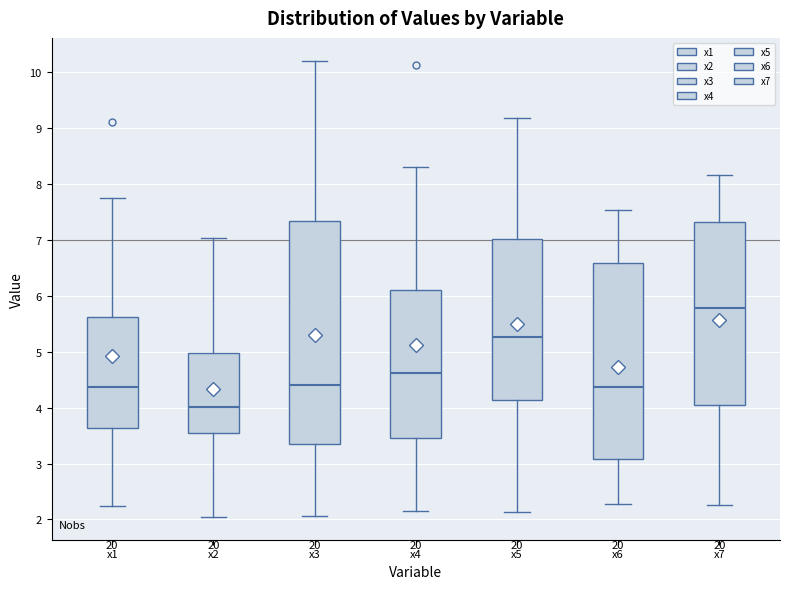

Which box's median line is the highest?

x7